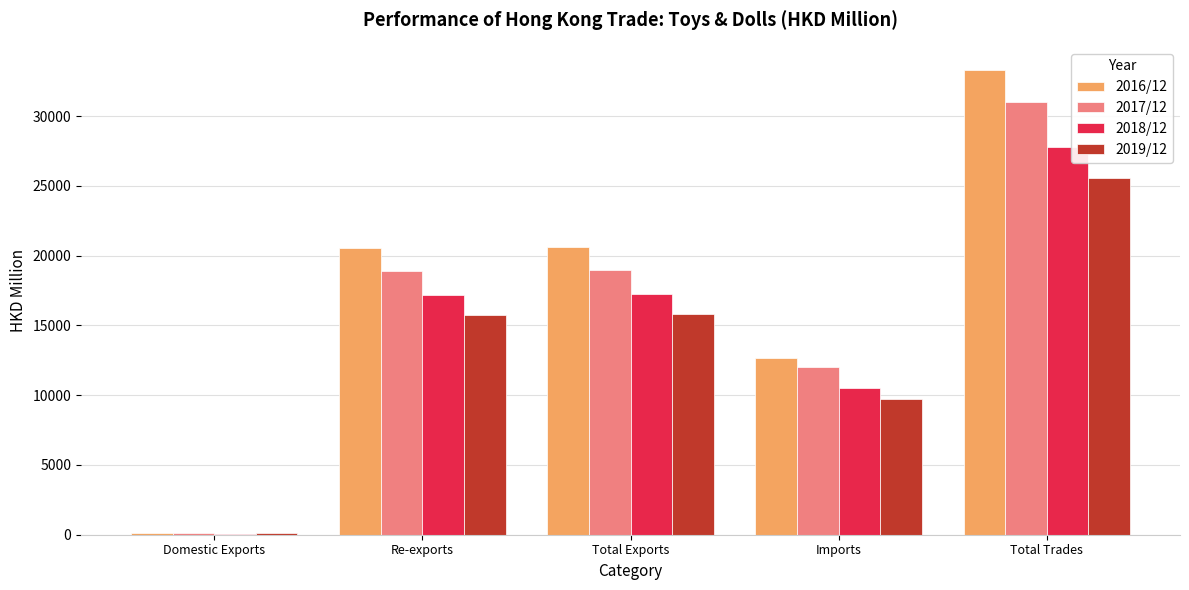

Which series has the largest range (max minus min)?

2016/12